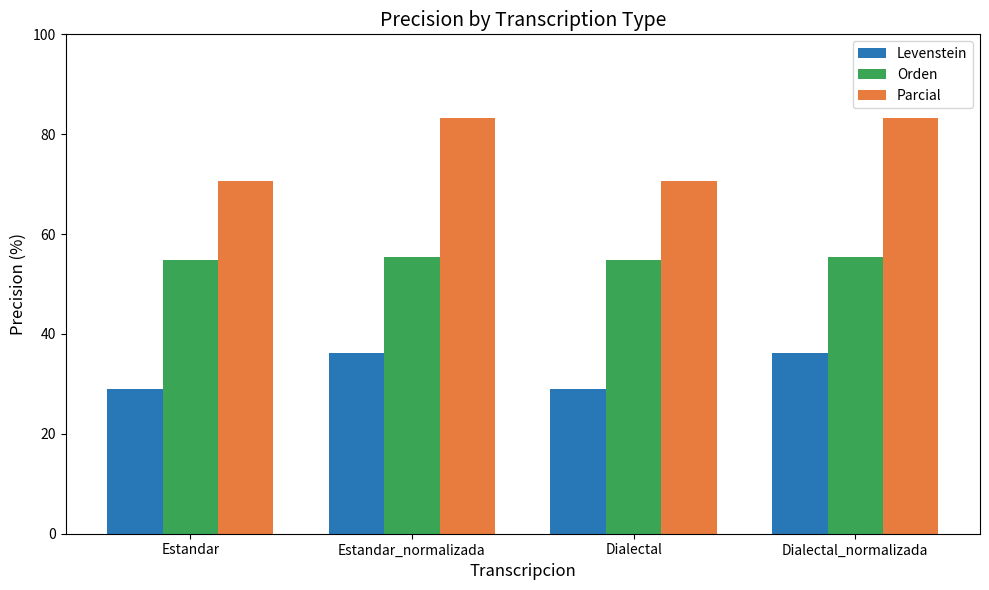

What is the label of the 2nd bar from the left?

Estandar_normalizada